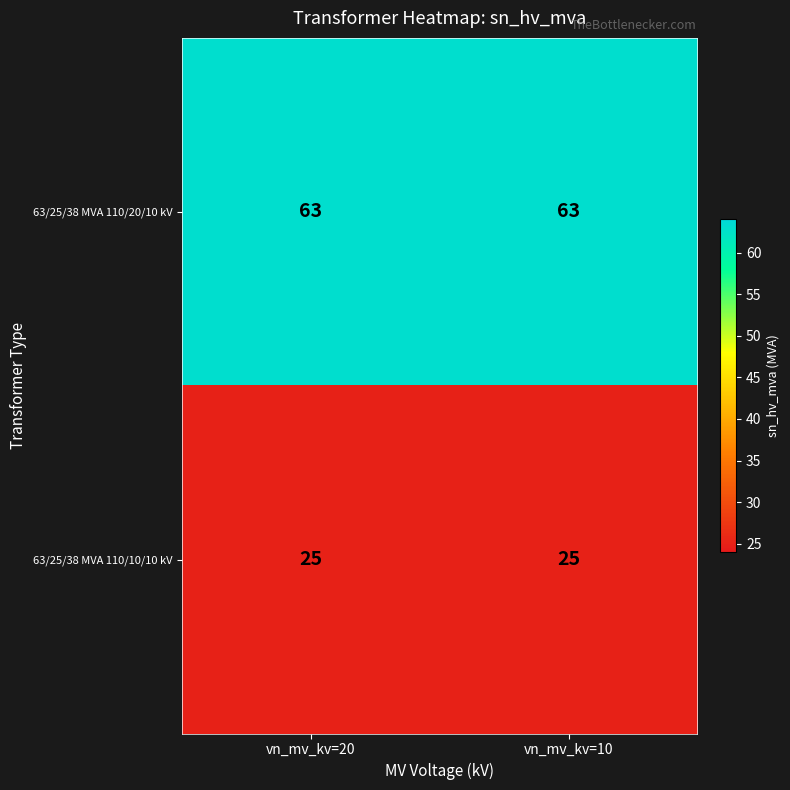

Reading left to right, transcribe all the data shown in this chart.

63/25/38 MVA 110/20/10 kV: vn_mv_kv=20=63	vn_mv_kv=10=63
63/25/38 MVA 110/10/10 kV: vn_mv_kv=20=25	vn_mv_kv=10=25